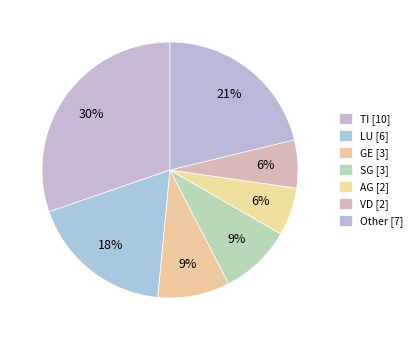

Count the number of slices in the pie.

7